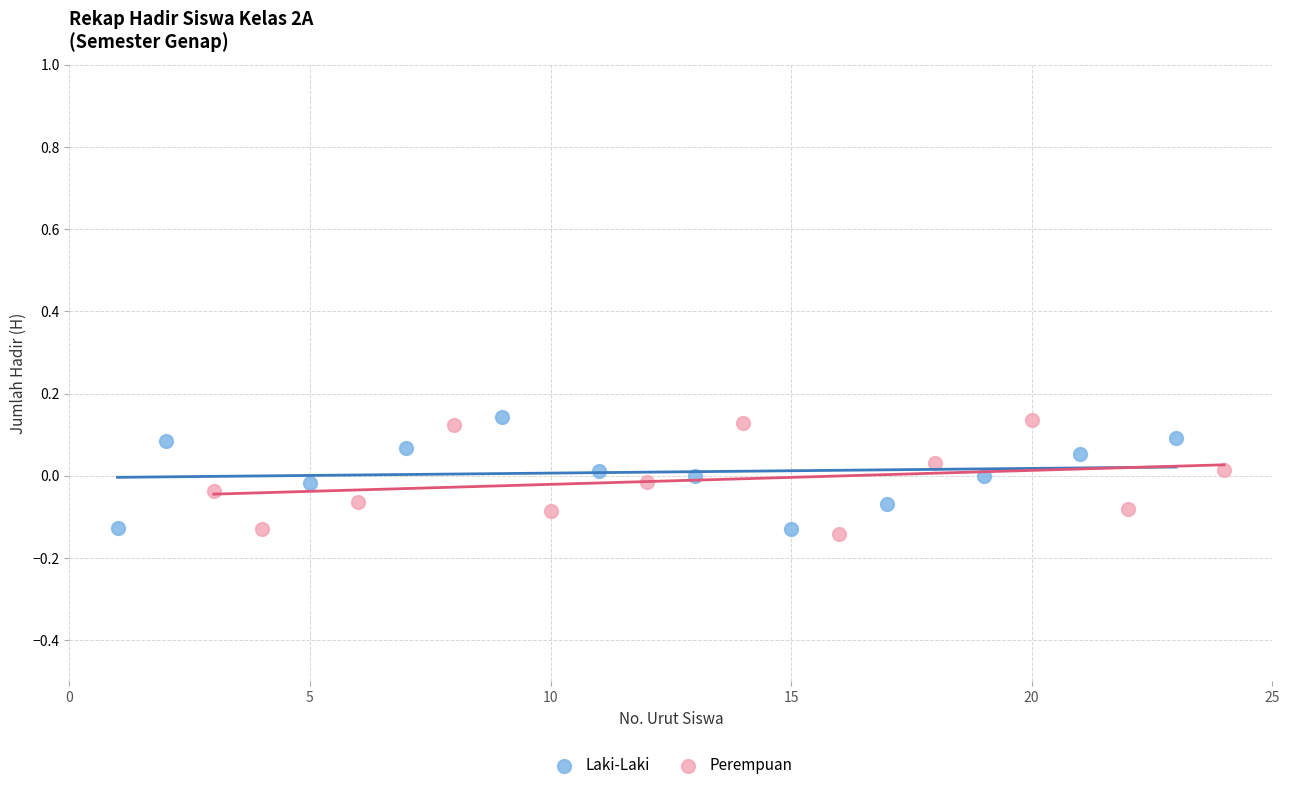

Which series contains the lowest Y value?

Perempuan